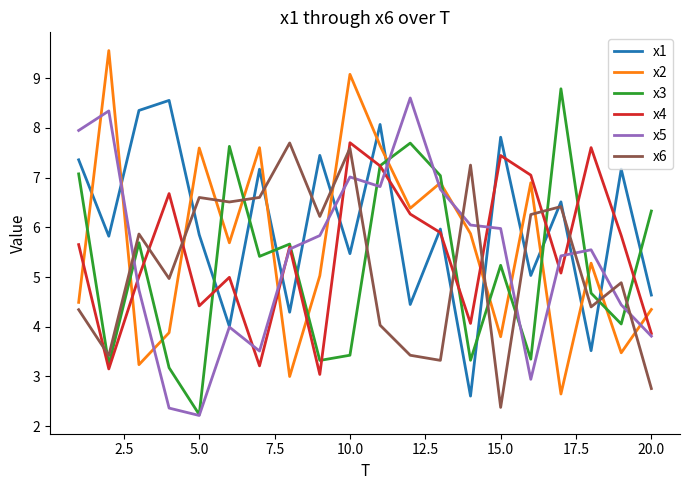

True or false: x6 has more than 0 interior local peaks.

True